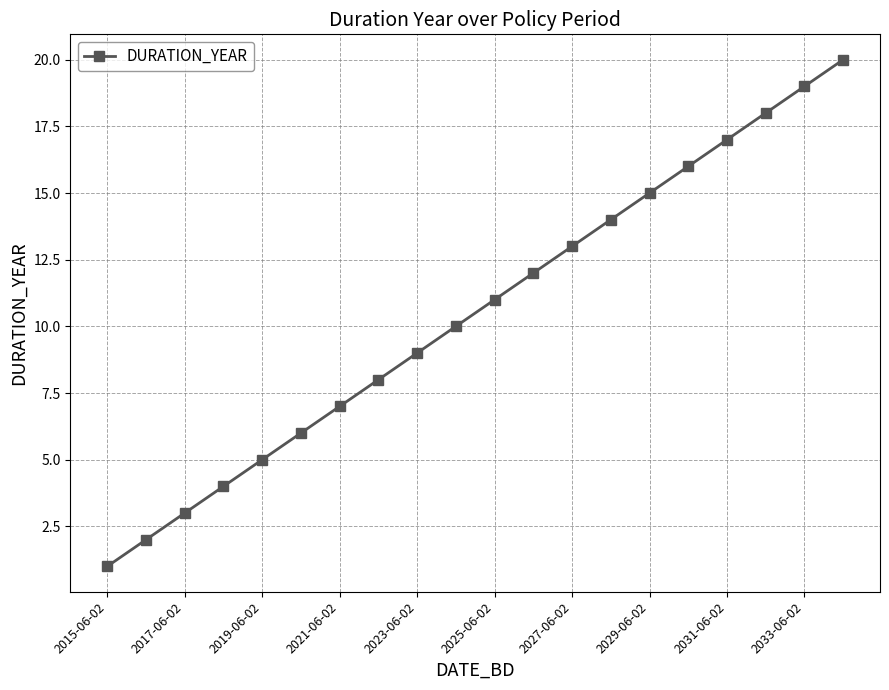

Does the chart have visible grid lines?

Yes